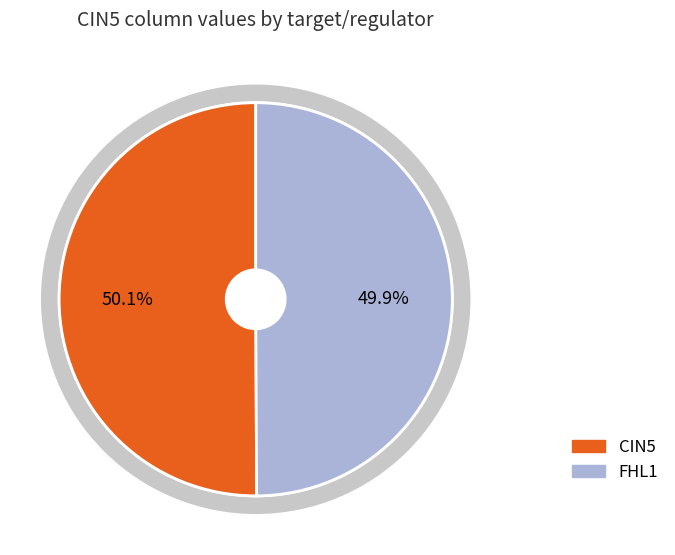

To the nearest percent, what is the average slice percentage?

50%